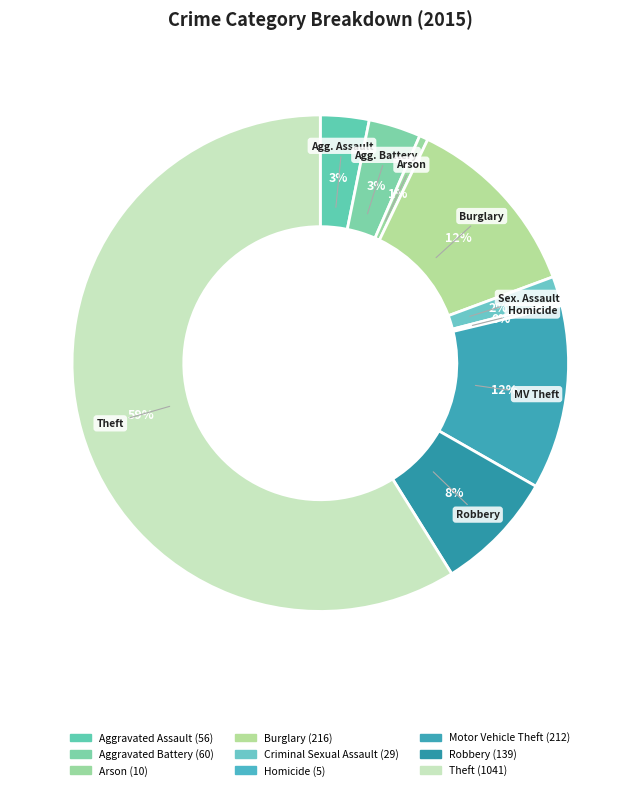

Is the sum of Theft and Robbery greater than half?

Yes